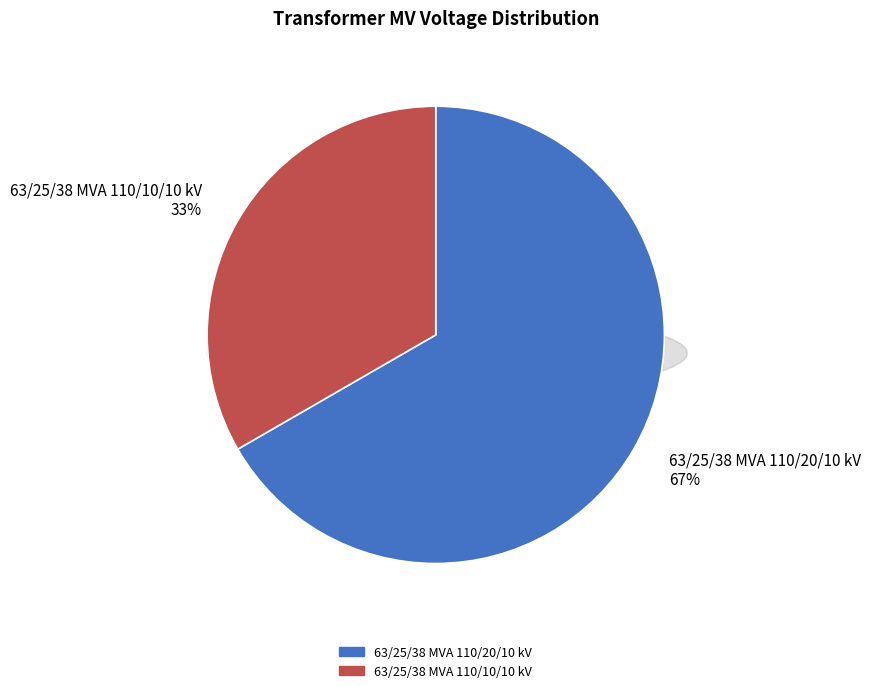

To the nearest percent, what is the combined percentage of 63/25/38 MVA 110/20/10 kV and 63/25/38 MVA 110/10/10 kV?

100%